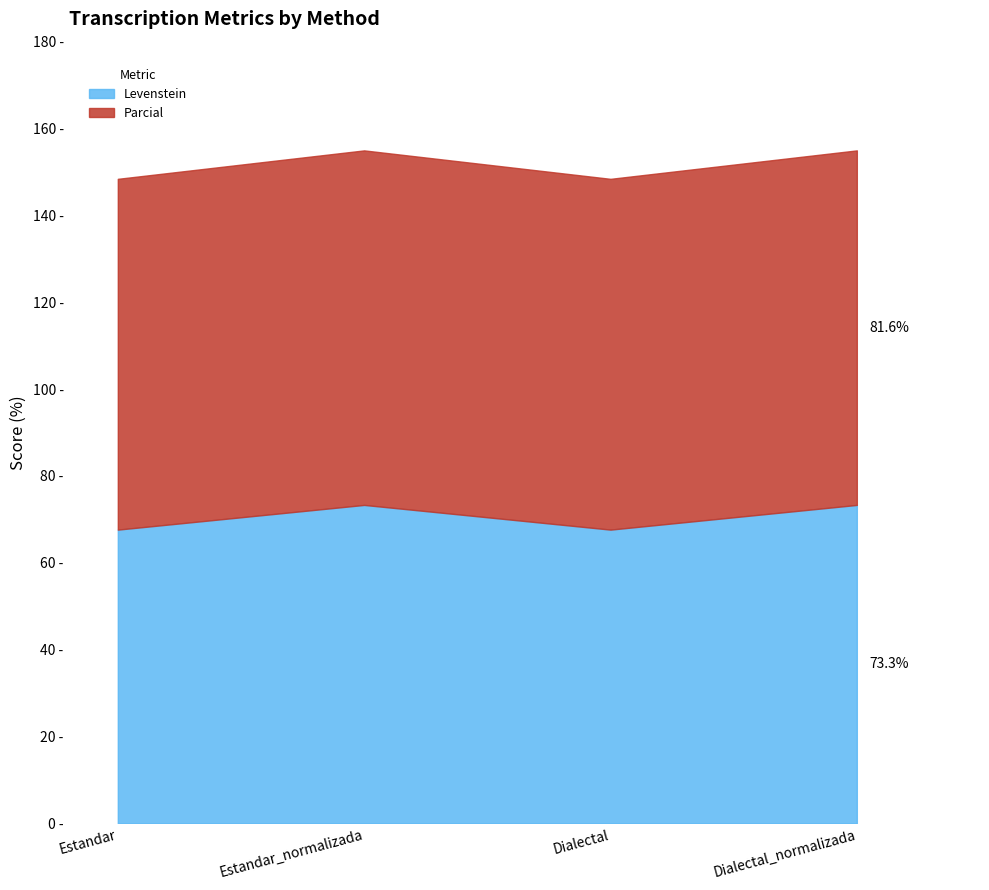

At which label is Levenstein closest to 70?

Estandar